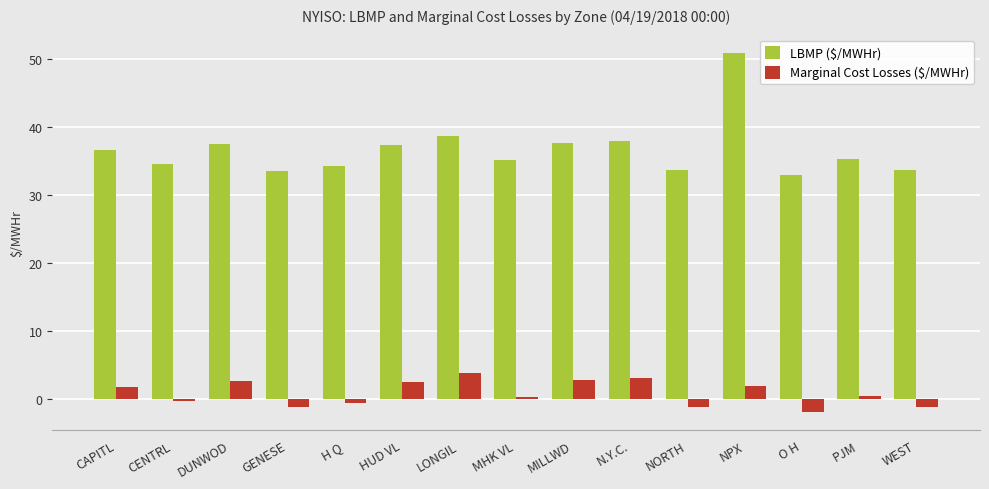

What is the spread (max minus min) of values at NORTH?

34.8